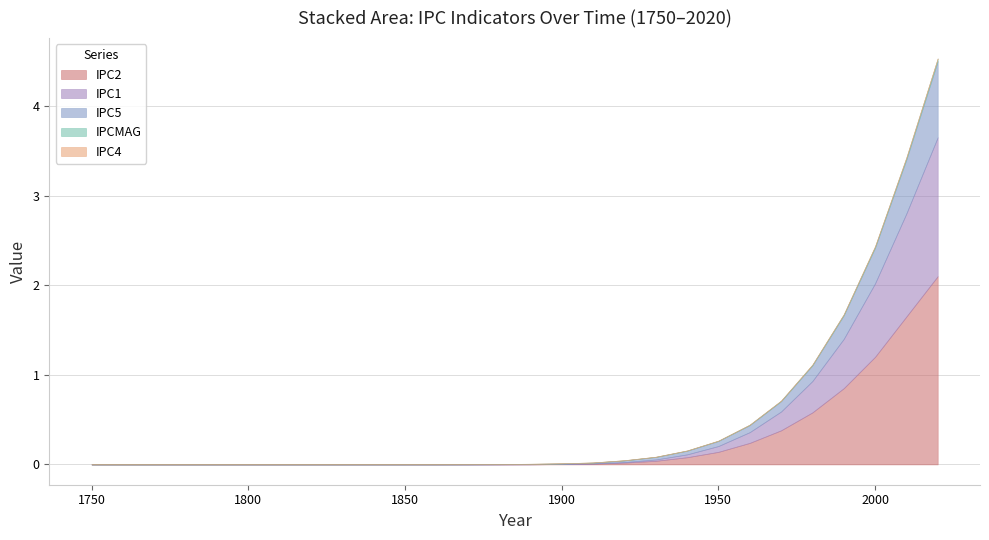

What are all the series names shown in the legend?

IPC5, IPC4, IPCMAG, IPC1, IPC2